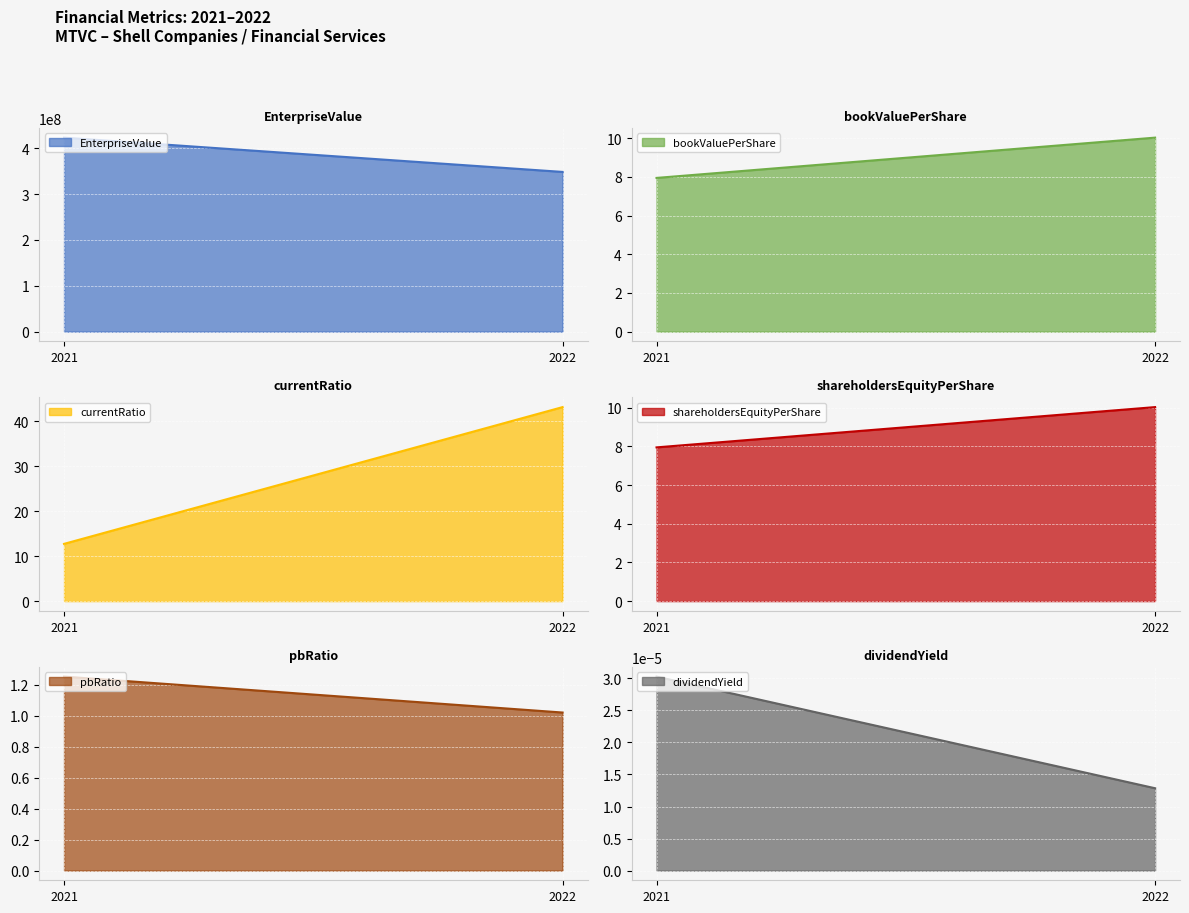

Reading left to right, extract all data points from this chart.

EnterpriseValue: 422853039.0	348130772.1
bookValuePerShare: 8.0	10.0
currentRatio: 12.7	43.2
shareholdersEquityPerShare: 8.0	10.0
pbRatio: 1.3	1.0
dividendYield: 0.0	0.0